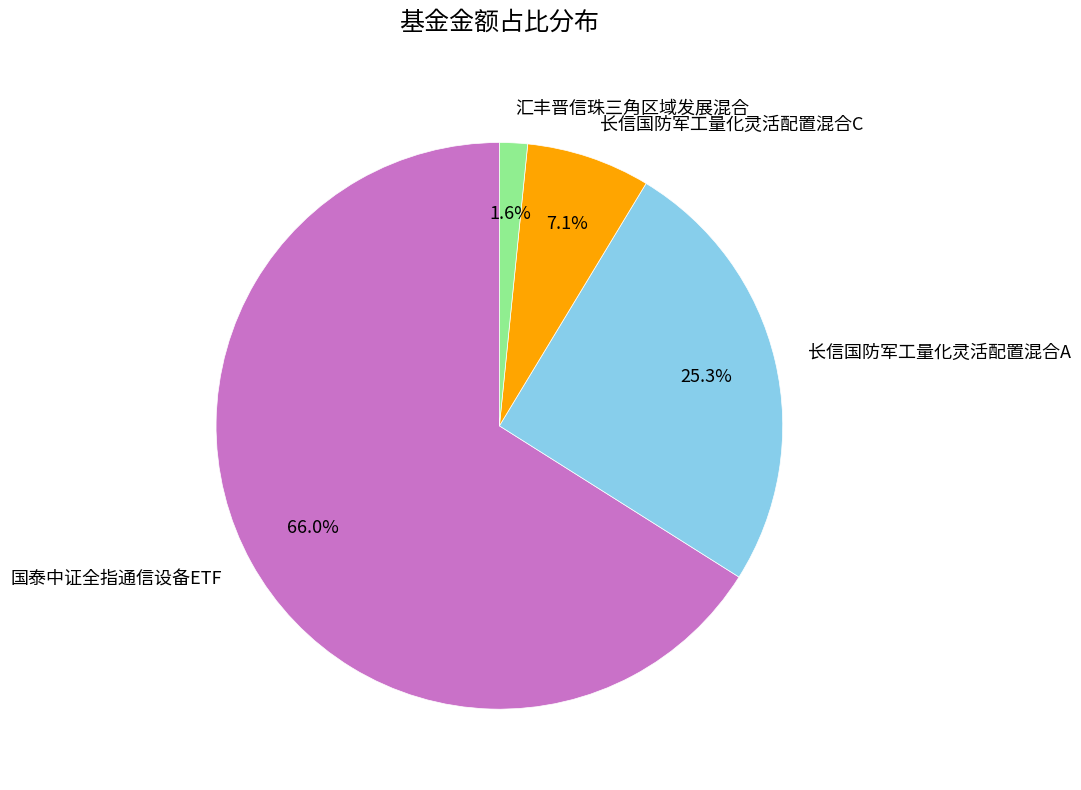

Rank the categories by value from lowest to highest.

汇丰晋信珠三角区域发展混合, 长信国防军工量化灵活配置混合C, 长信国防军工量化灵活配置混合A, 国泰中证全指通信设备ETF